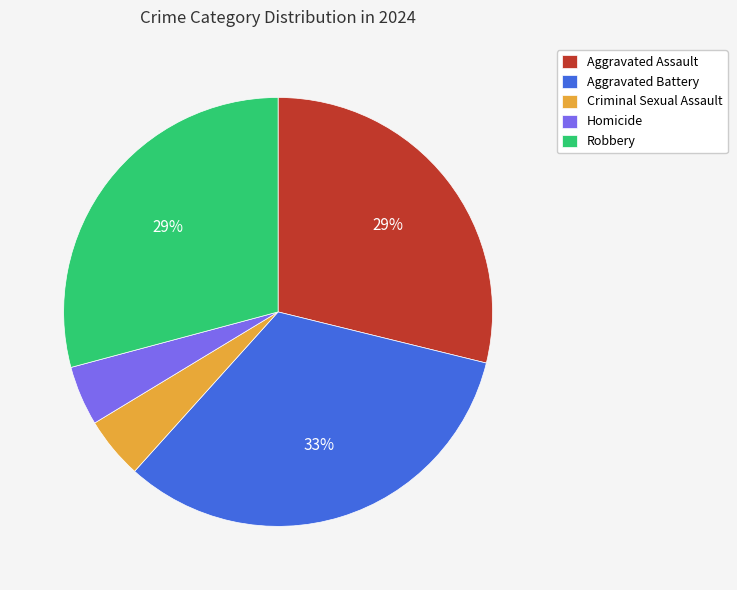

To the nearest percent, what is the combined percentage of Criminal Sexual Assault and Robbery?

34%